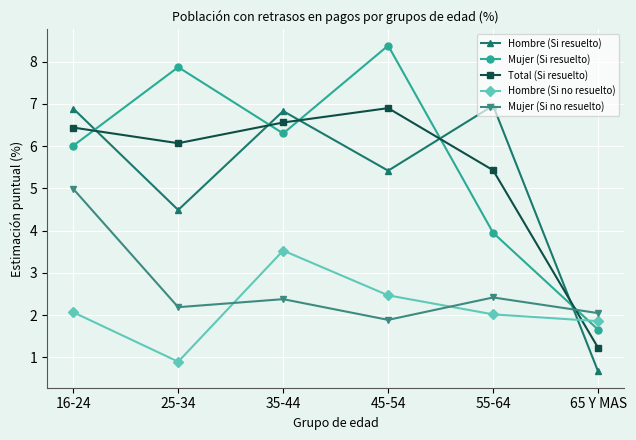

True or false: Hombre (Si resuelto) and Hombre (Si no resuelto) intersect in this chart.

True